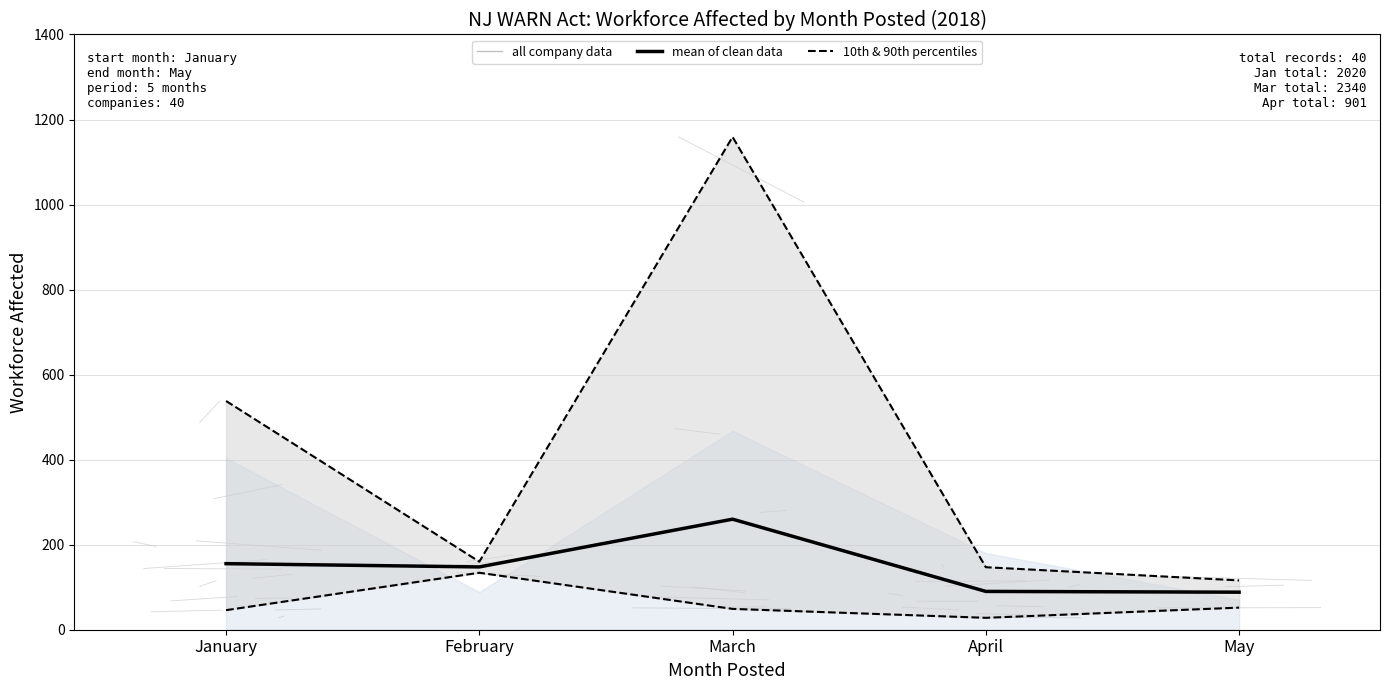

What is the value of the 10th & 90th percentiles (lines) point at the 2nd from the left?

134.0